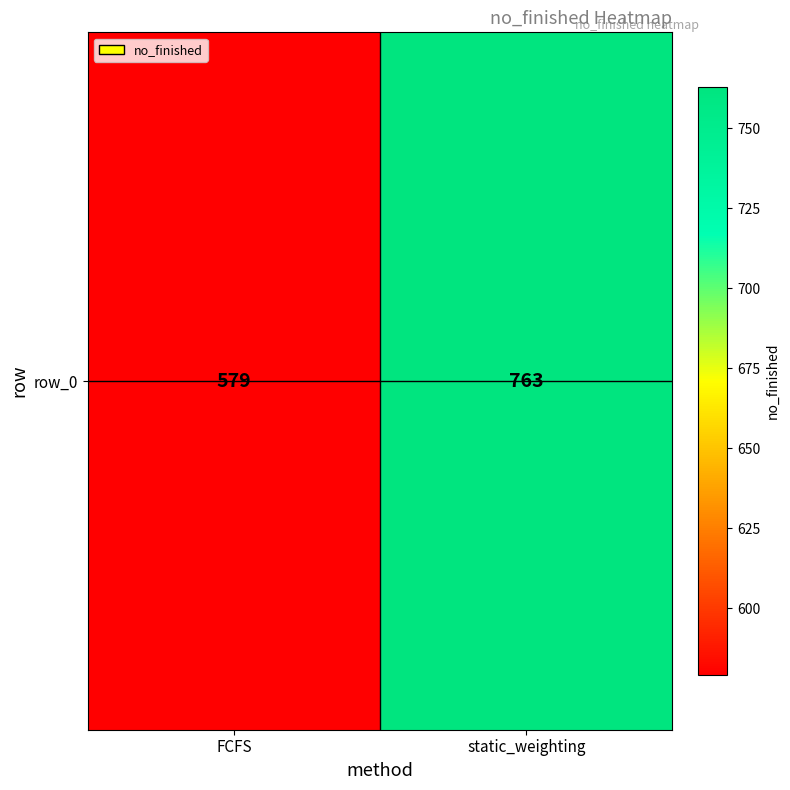

What is the difference between the maximum and minimum values?

184